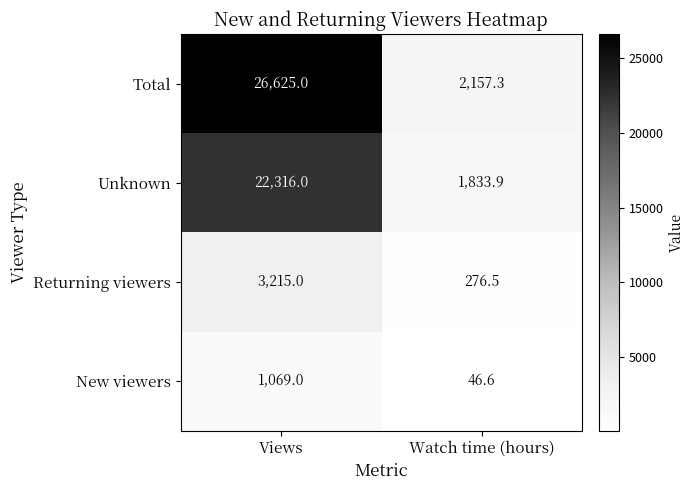

What is the difference between the maximum and minimum values in the Returning viewers series?

2938.5